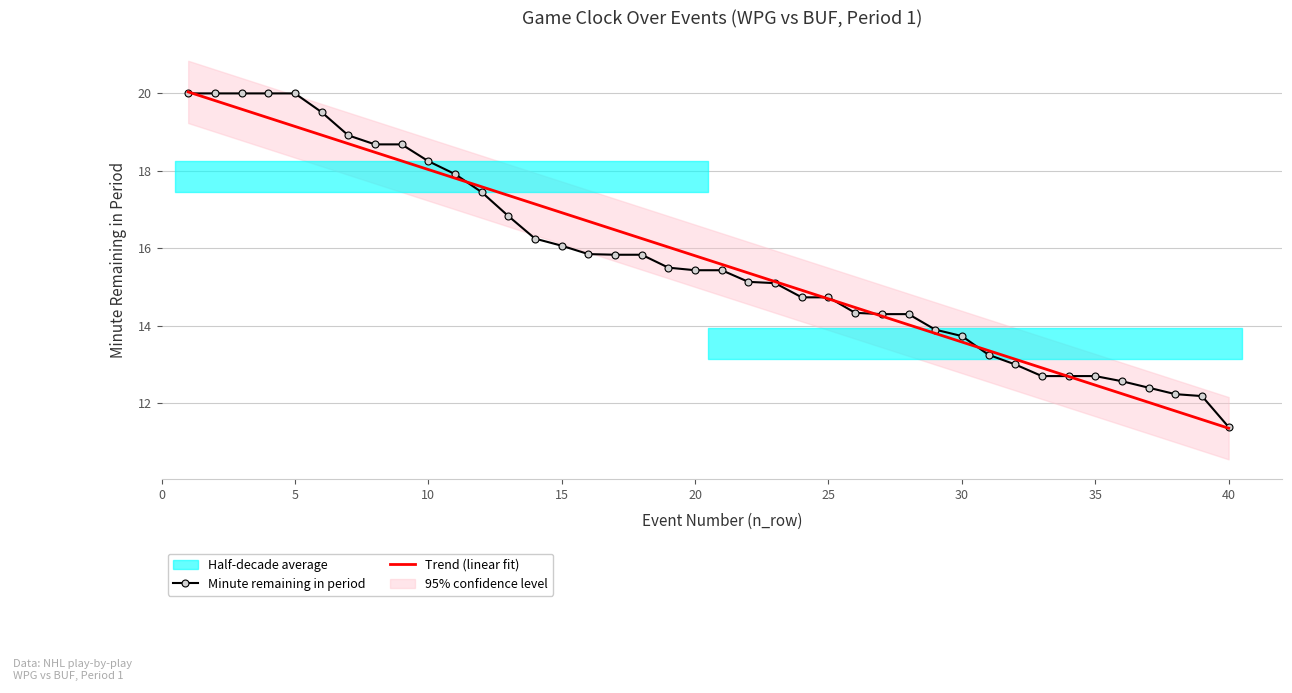

What is the difference between the maximum and minimum values?

8.6